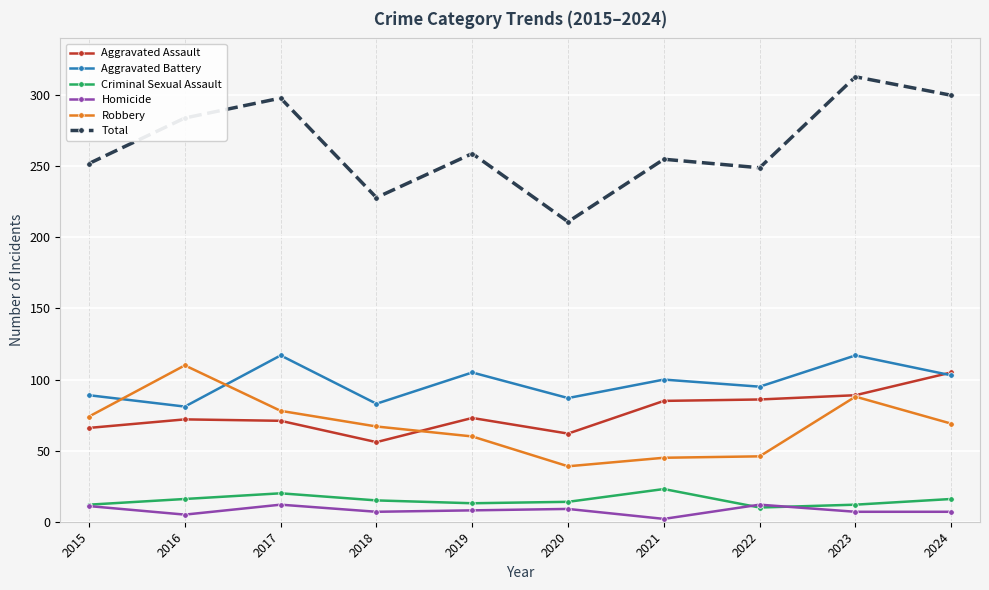

At how many categories does at least one series exceed 242?

8